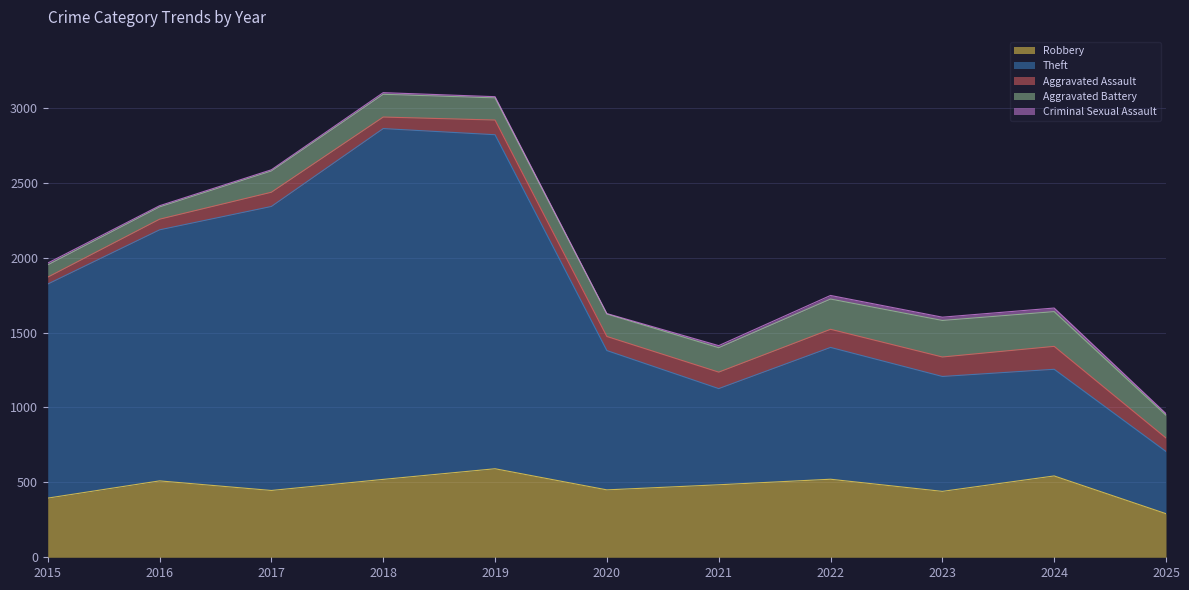

Reading right to left, list all the values displayed in this chart.

Robbery: 2025=291	2024=543	2023=440	2022=521	2021=484	2020=450	2019=591	2018=520	2017=446	2016=510	2015=395
Theft: 2025=415	2024=712	2023=767	2022=880	2021=642	2020=930	2019=2230	2018=2342	2017=1896	2016=1676	2015=1429
Aggravated Assault: 2025=90	2024=153	2023=130	2022=121	2021=110	2020=94	2019=98	2018=77	2017=95	2016=71	2015=46
Aggravated Battery: 2025=152	2024=232	2023=244	2022=202	2021=163	2020=150	2019=148	2018=152	2017=142	2016=82	2015=82
Criminal Sexual Assault: 2025=11	2024=24	2023=22	2022=24	2021=14	2020=3	2019=8	2018=11	2017=8	2016=8	2015=12